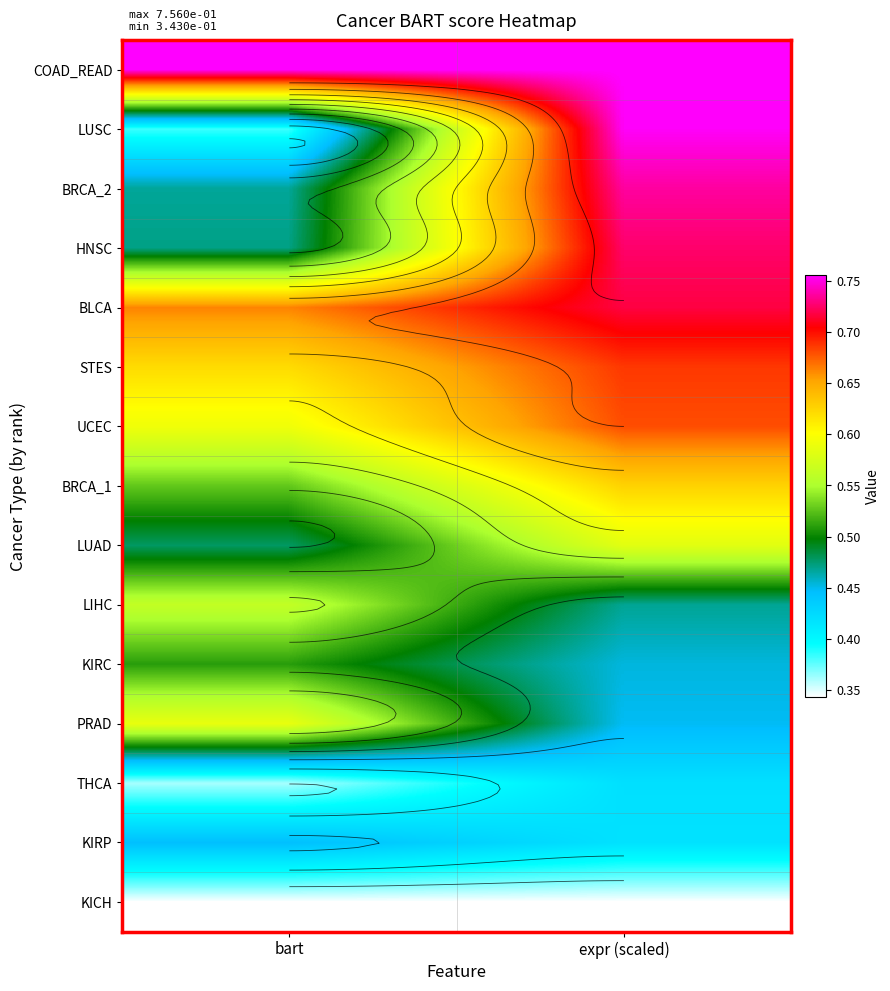

At bart, list the series in order from largest to smallest.

COAD_READ, BLCA, STES, UCEC, PRAD, LIHC, BRCA_1, KIRC, LUAD, HNSC, BRCA_2, KIRP, LUSC, THCA, KICH